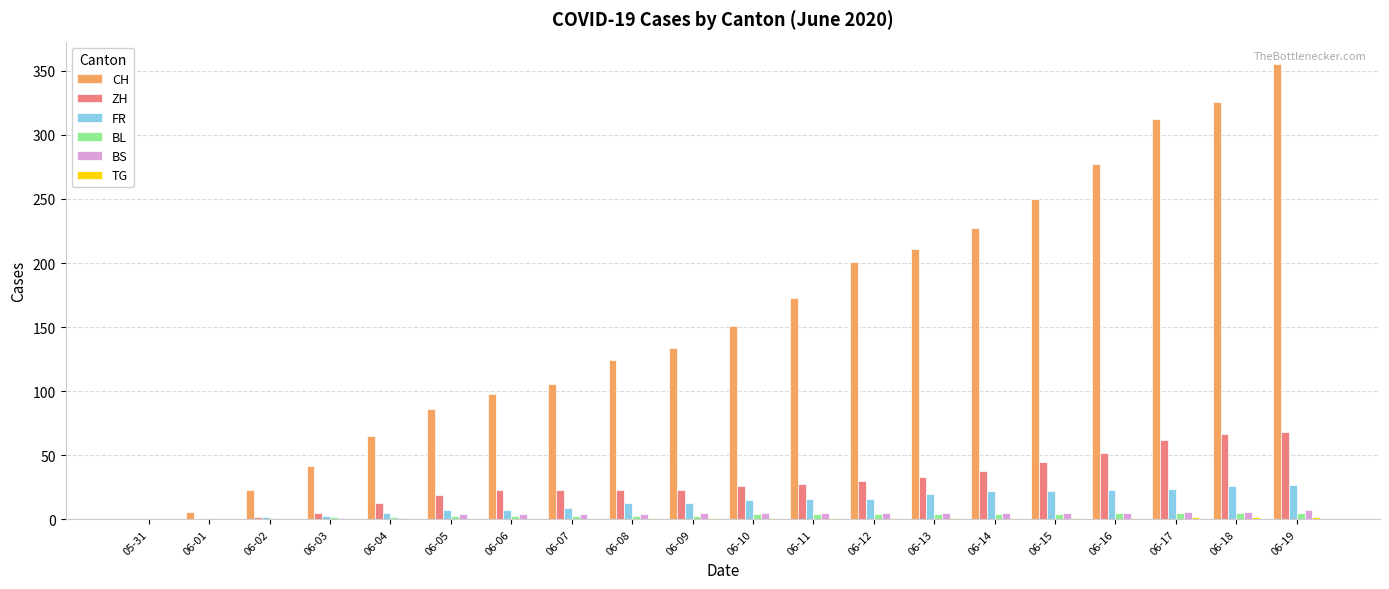

Which series has the largest total across all categories?

CH